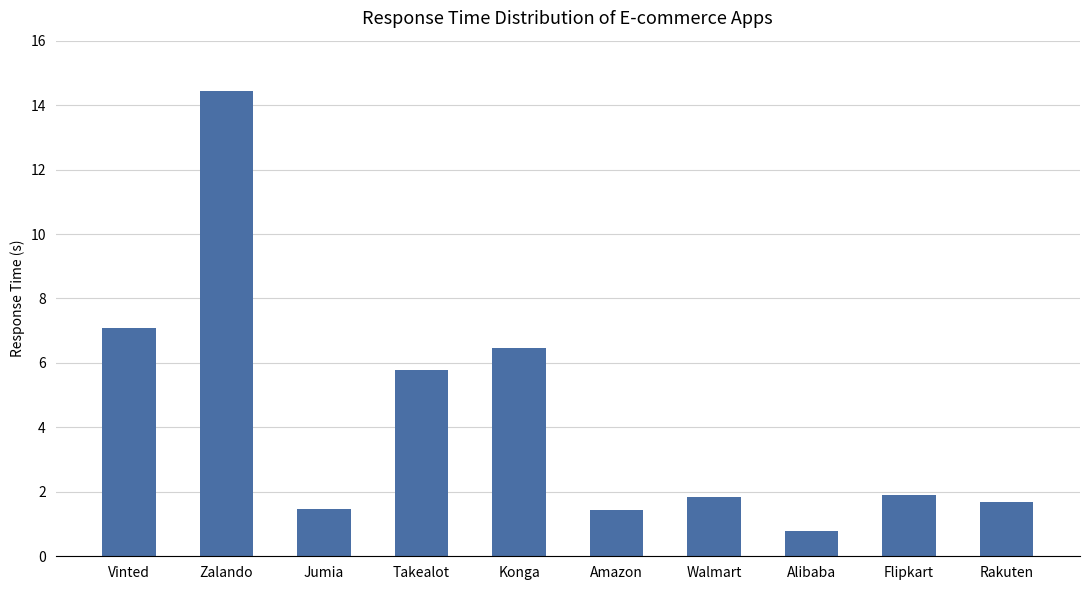

What is the value of the 2nd bar from the left?

14.4